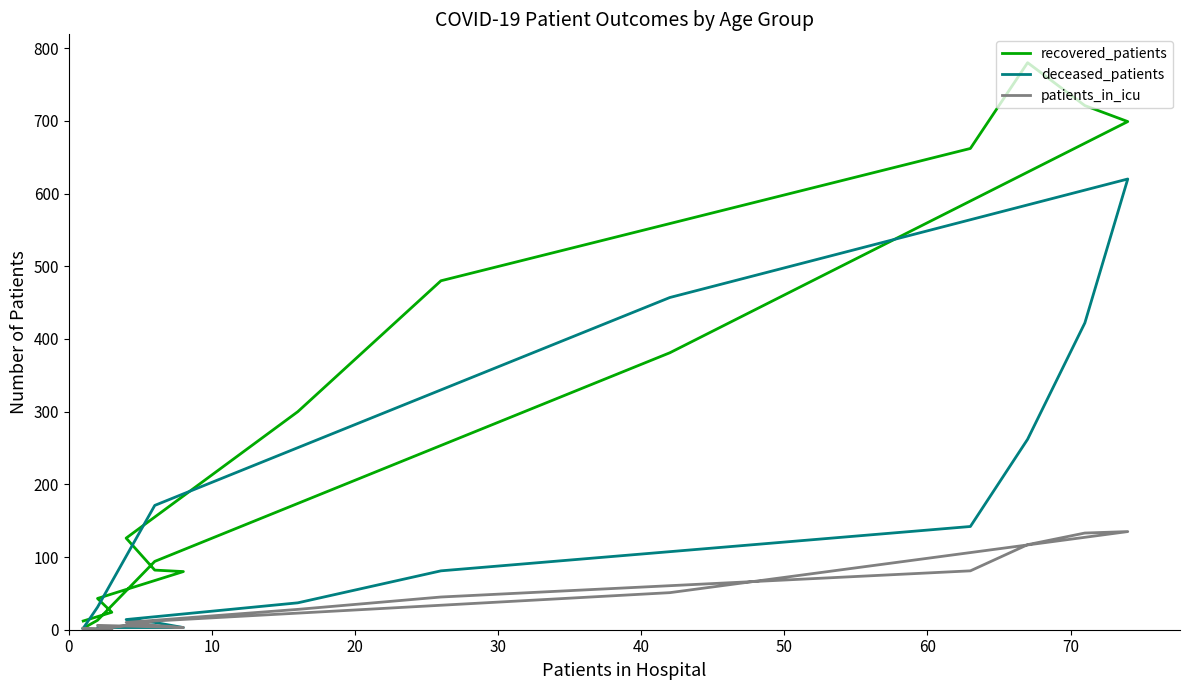

What is the value of the deceased_patients point at the 16th from the left?

2